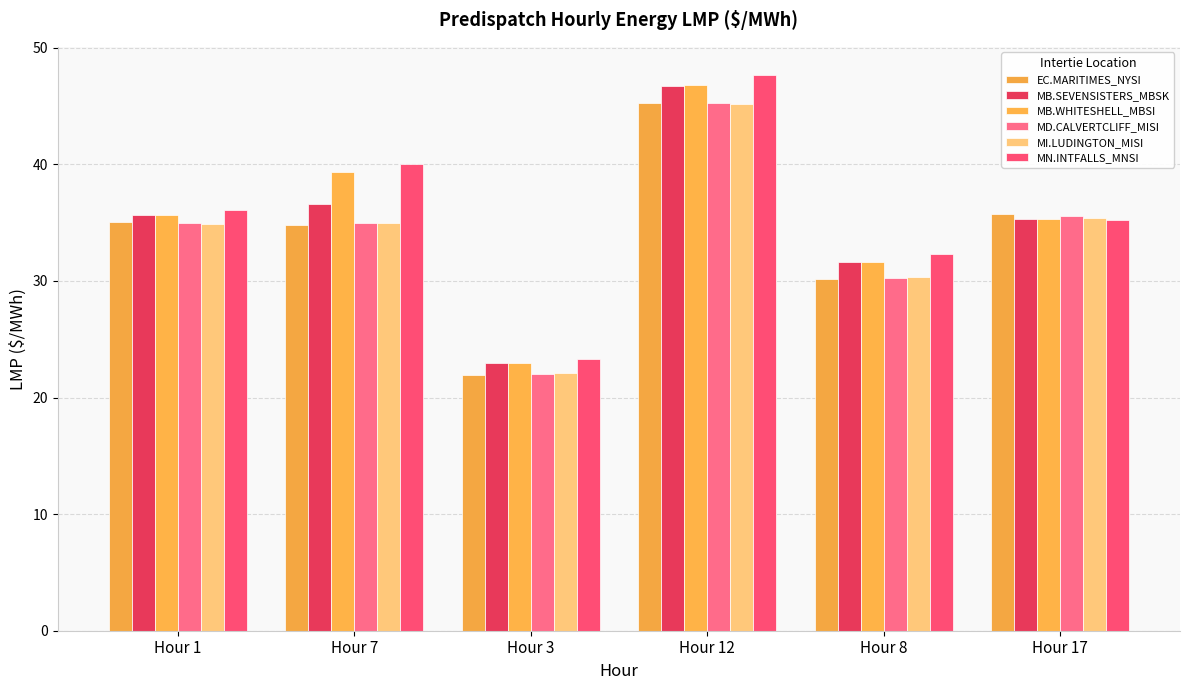

At how many categories does at least one series exceed 38?

2